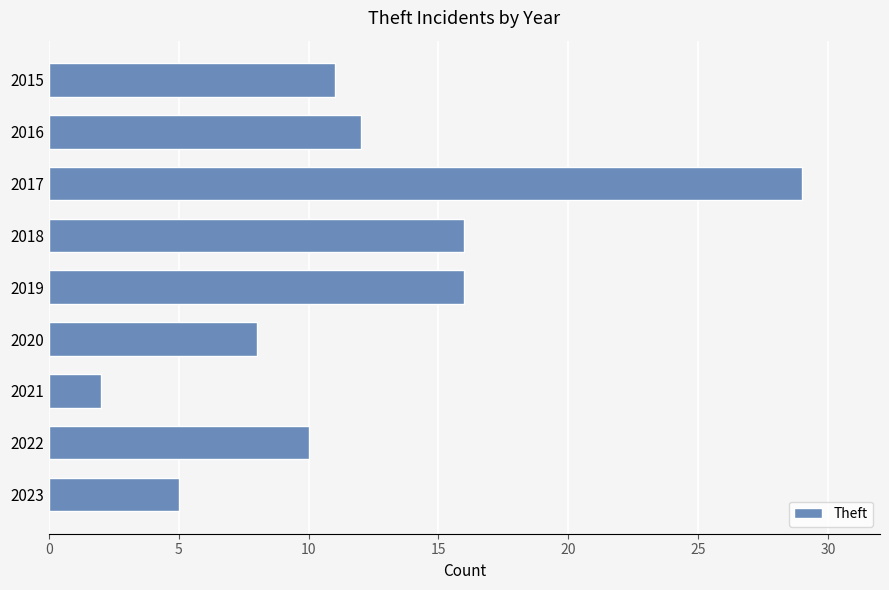

Read the value at 2019.

16